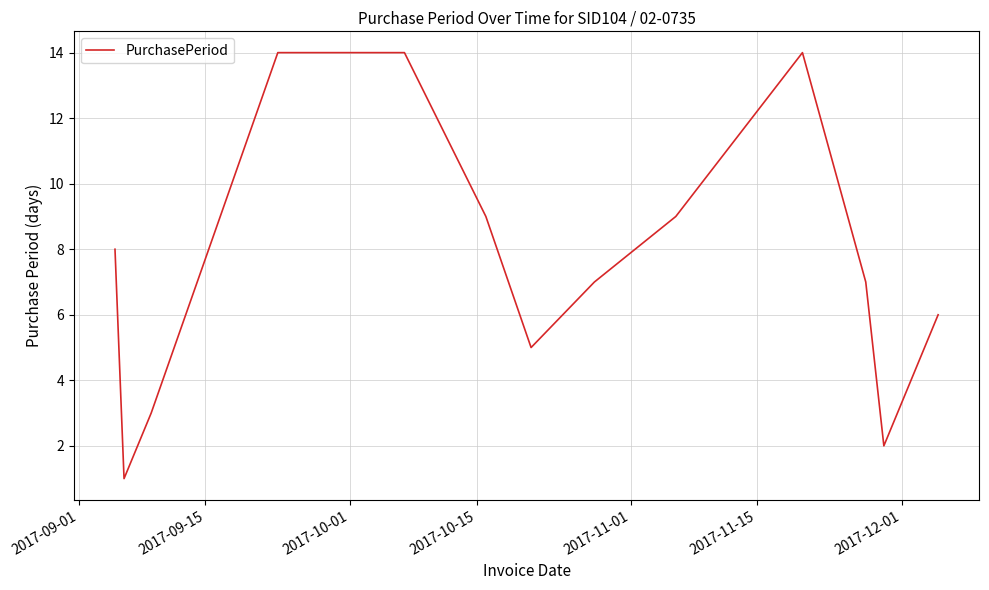

What is the average value?

8